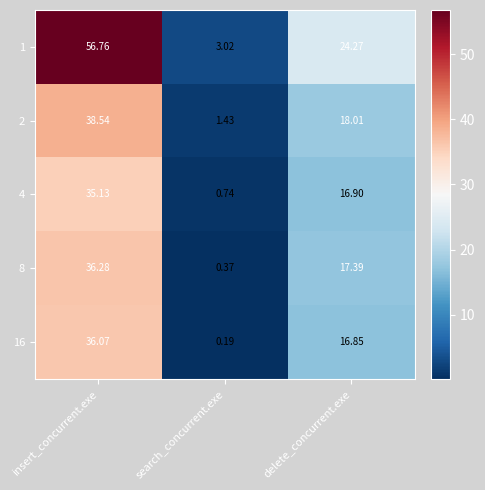

Which category has the highest value across all series?

insert_concurrent.exe